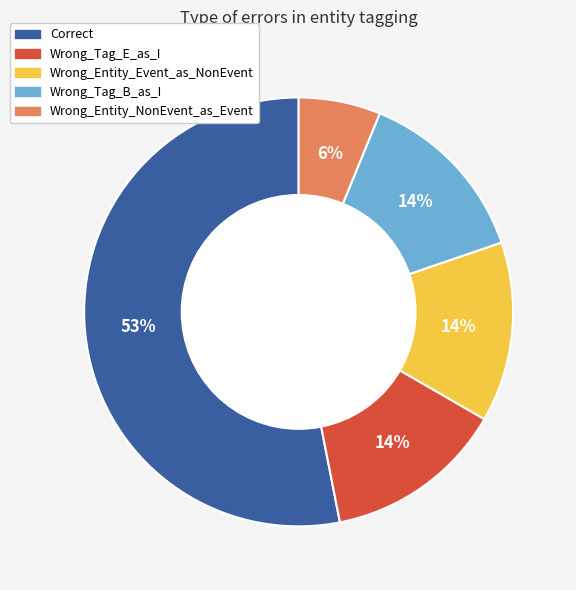

Is there a majority slice in this chart?

Yes